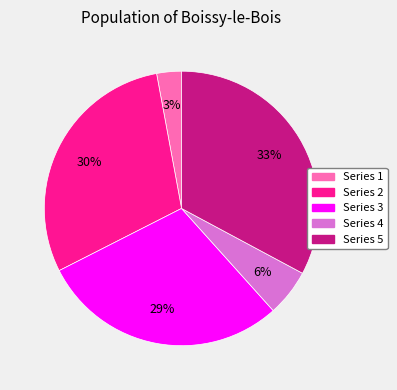

Is it true that Series 1 is 3% of the pie?

True